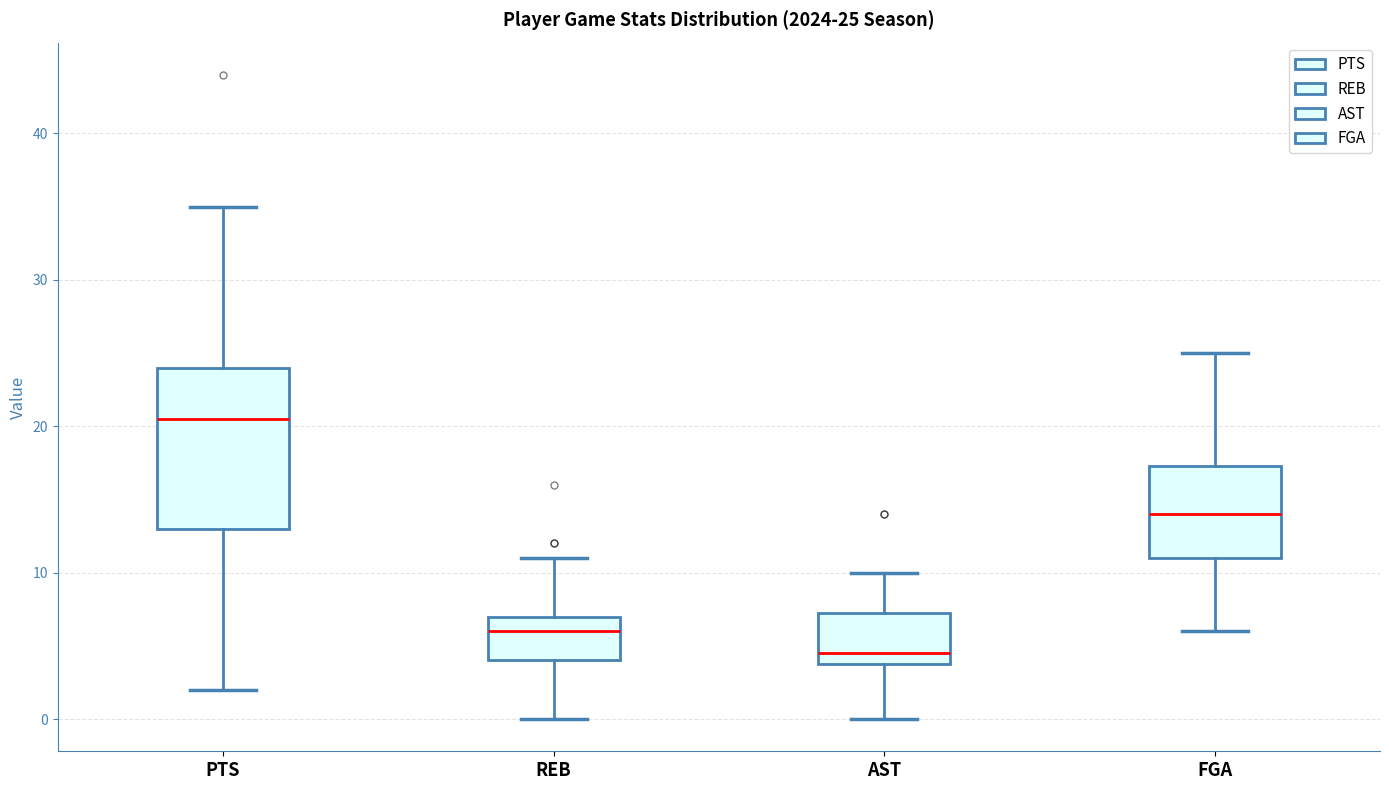

Comparing the boxes themselves (not the whiskers), which one is the tallest?

PTS